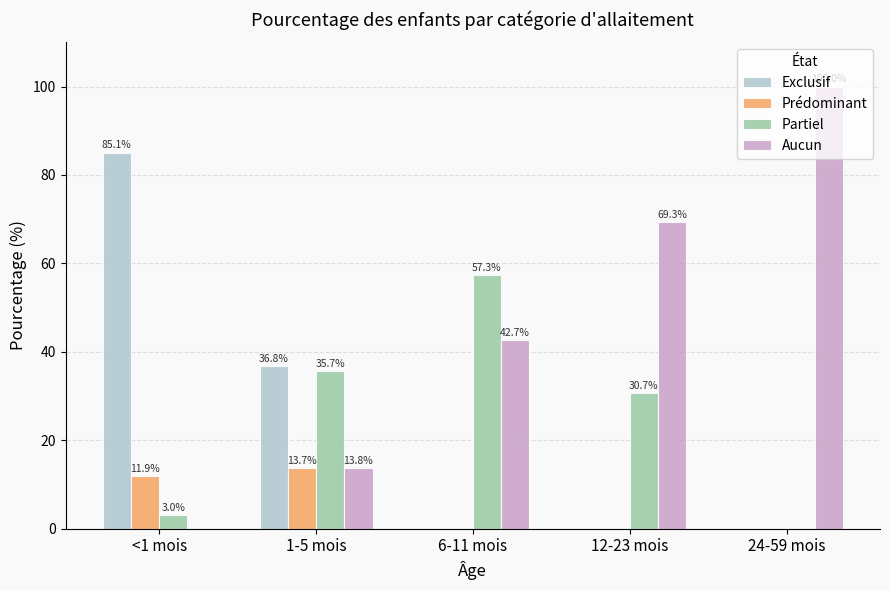

Is the value of Aucun at <1 mois greater than the value of Partiel at 1-5 mois?

No